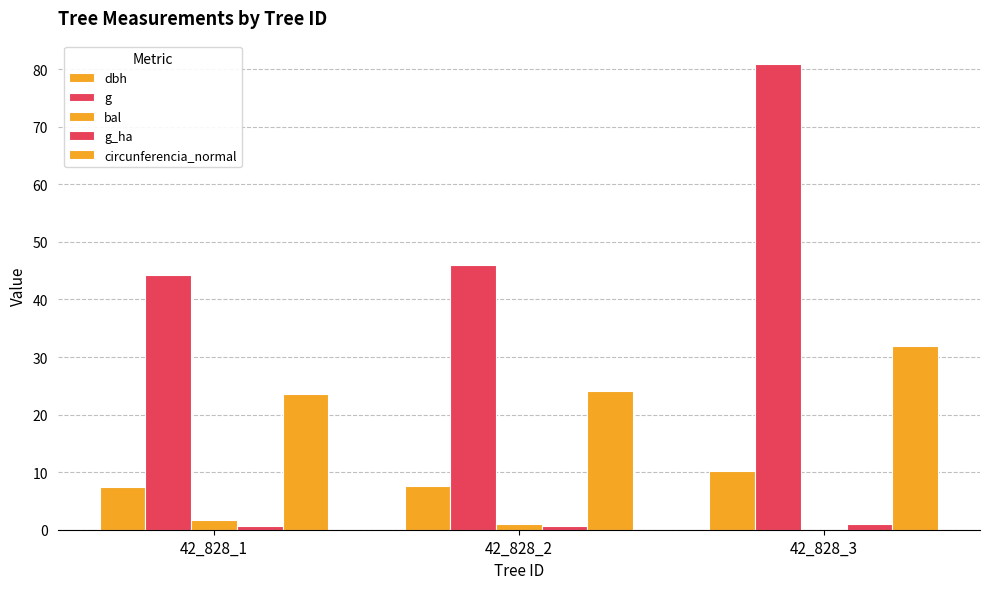

Rank the categories by g_ha value from lowest to highest.

42_828_1, 42_828_2, 42_828_3